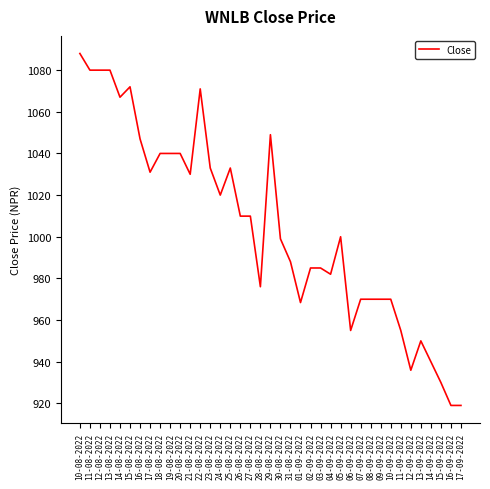

Which category has the highest value across all series?

10-08-2022